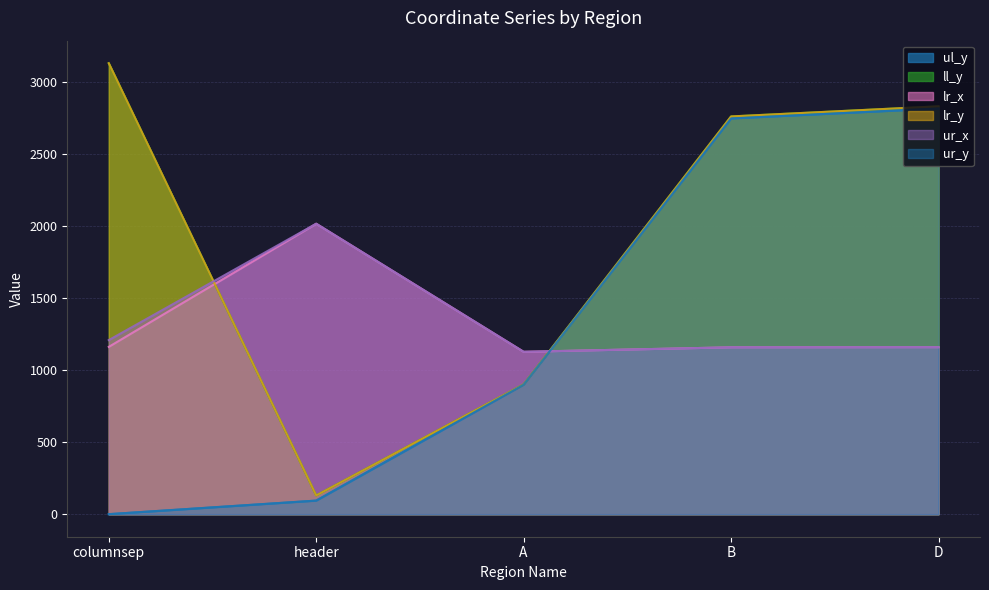

How many intersections are there between lr_y and lr_x?

2